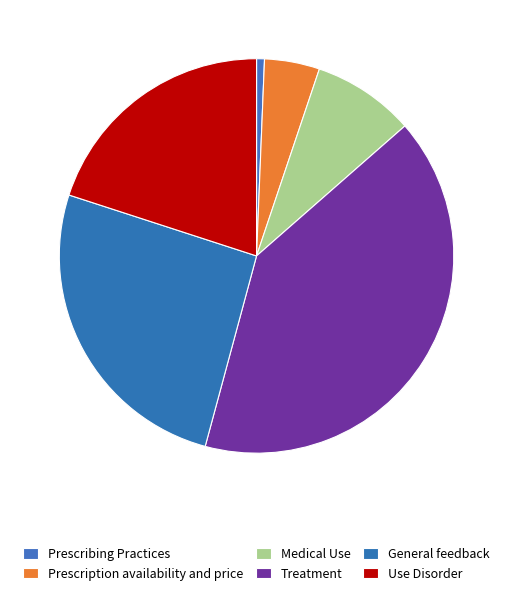

What percentage is the Medical Use slice, to the nearest percent?

9%